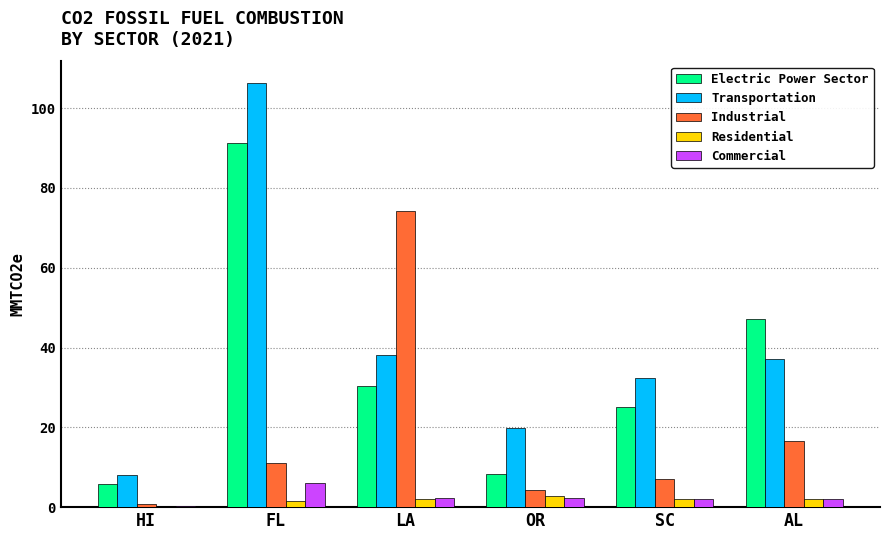

What is the maximum value for Industrial?

74.1